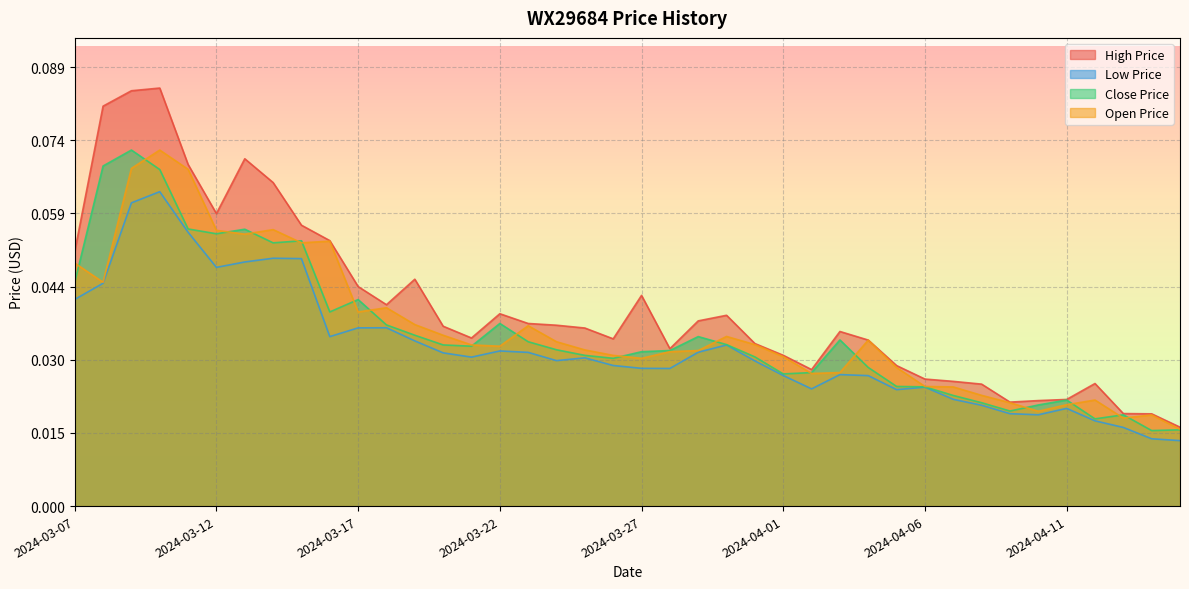

At which category is the sum across all series the highest?

2024-03-10